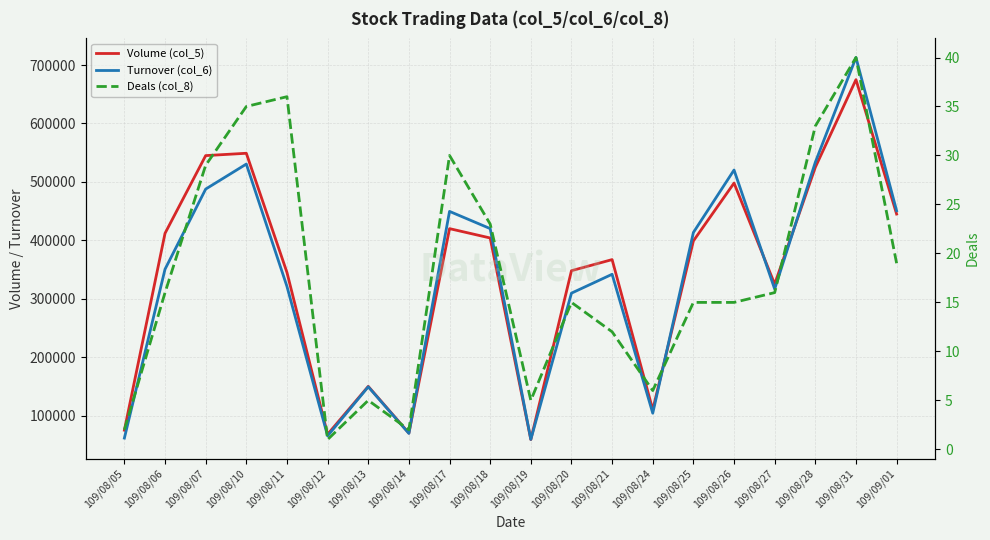

What position from the right is 109/08/10?

17